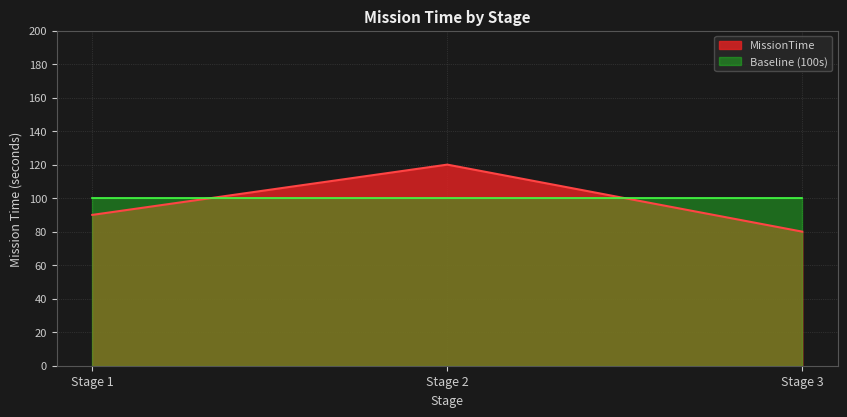

What is the average value of the MissionTime series?

97